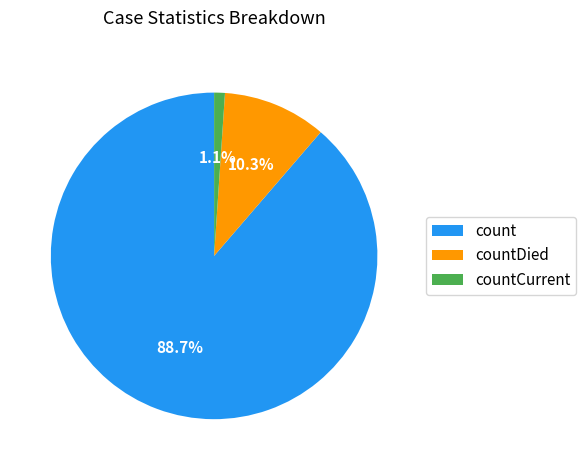

What is the total percentage of count and countDied?

98.9%